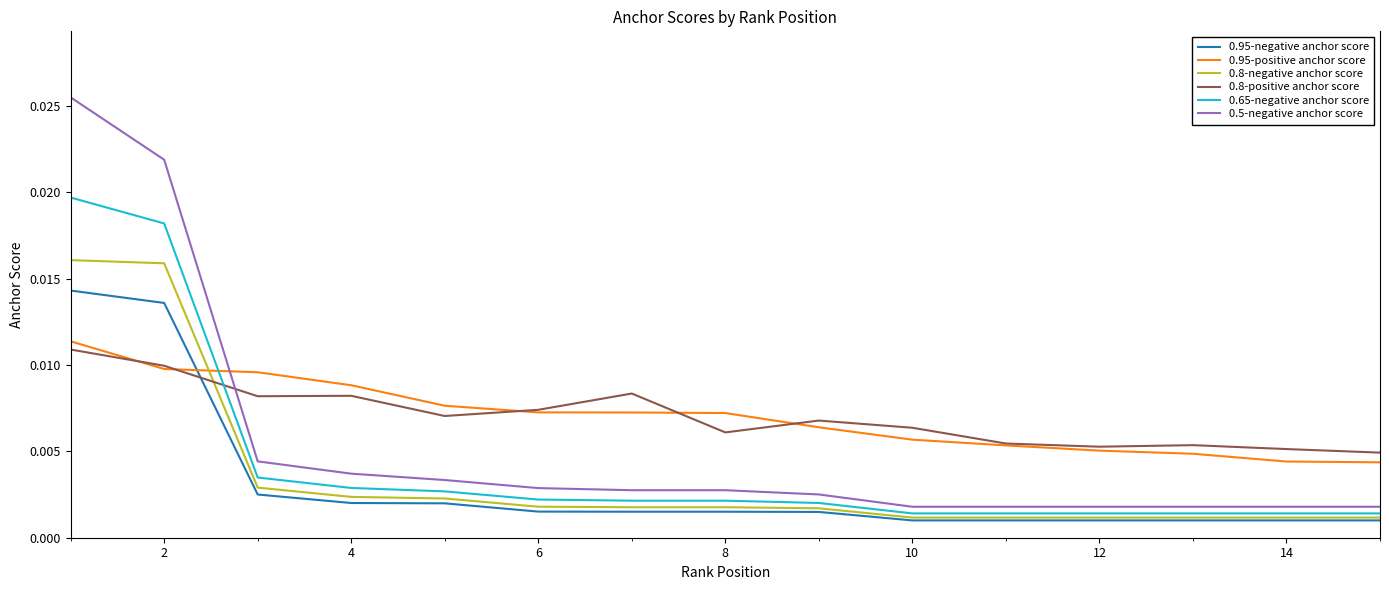

How many categories are shown in the chart?

15